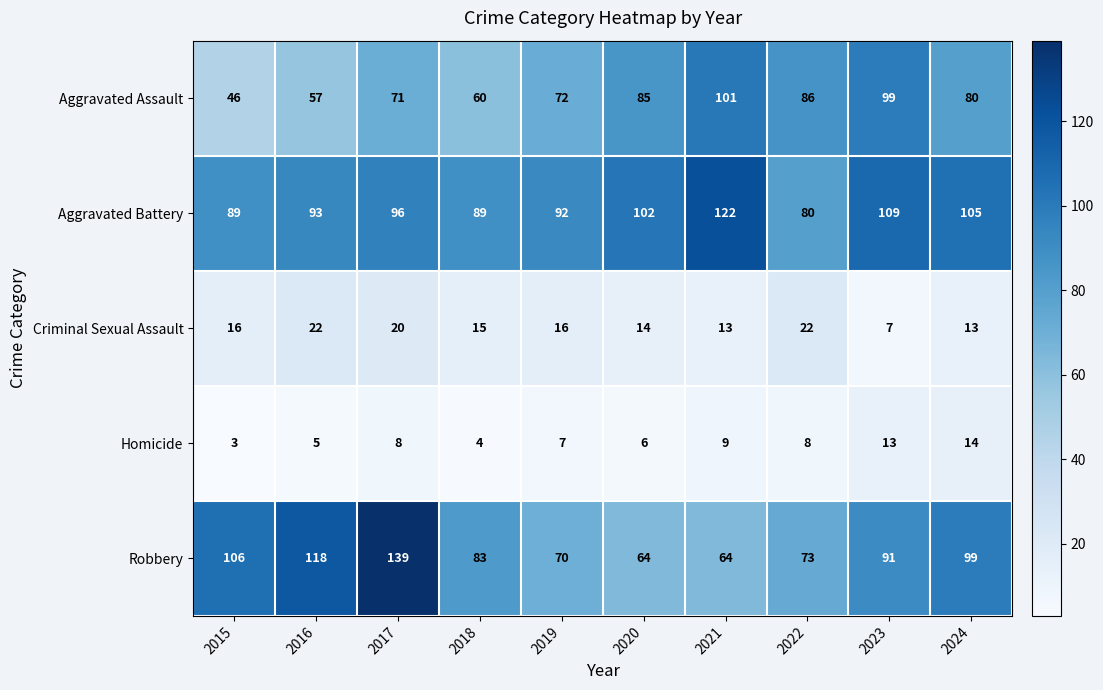

True or false: Aggravated Battery has a value of 80 at 2022.

True